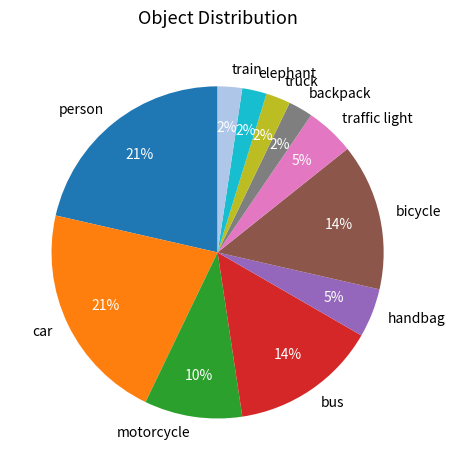

To the nearest percent, what is the average slice percentage?

9%